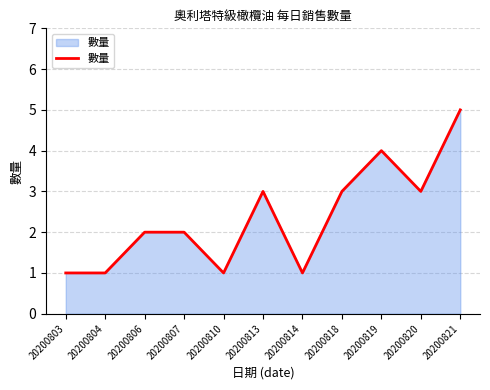

What is the approximate value at 20200820?

3